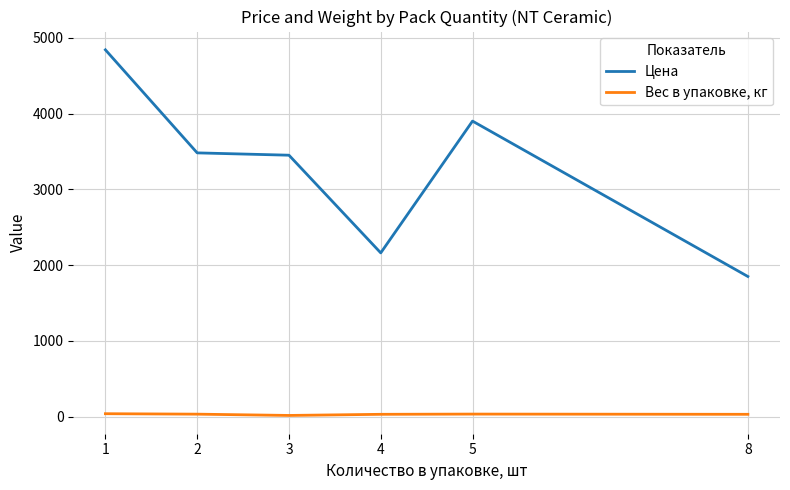

The value of Вес в упаковке, кг at 8 is 32.0. True or false?

True